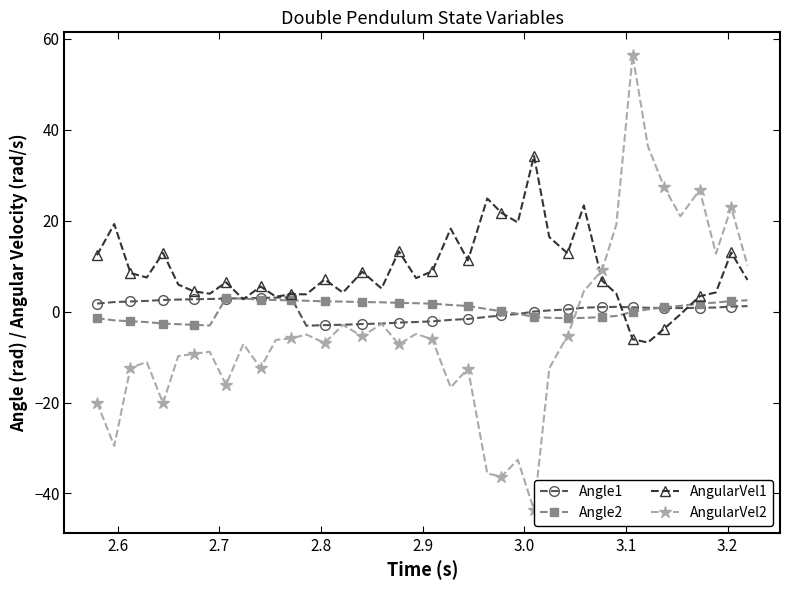

True or false: Angle1 has more than 1 interior local peaks.

True